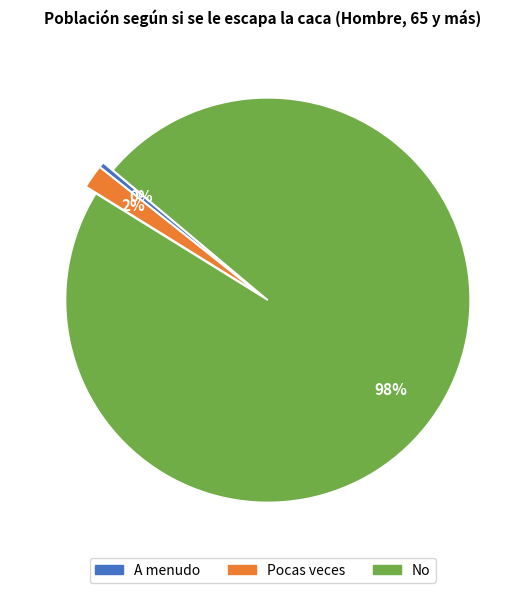

What is the smallest slice in the pie chart?

A menudo